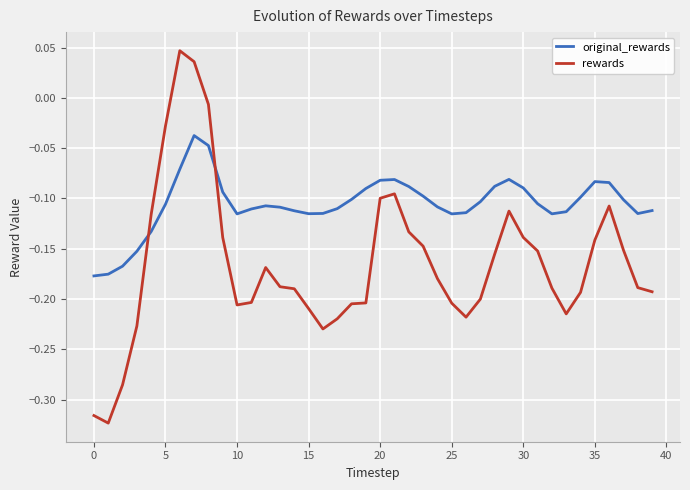

What is the difference between the maximum and minimum values in the rewards series?

0.4